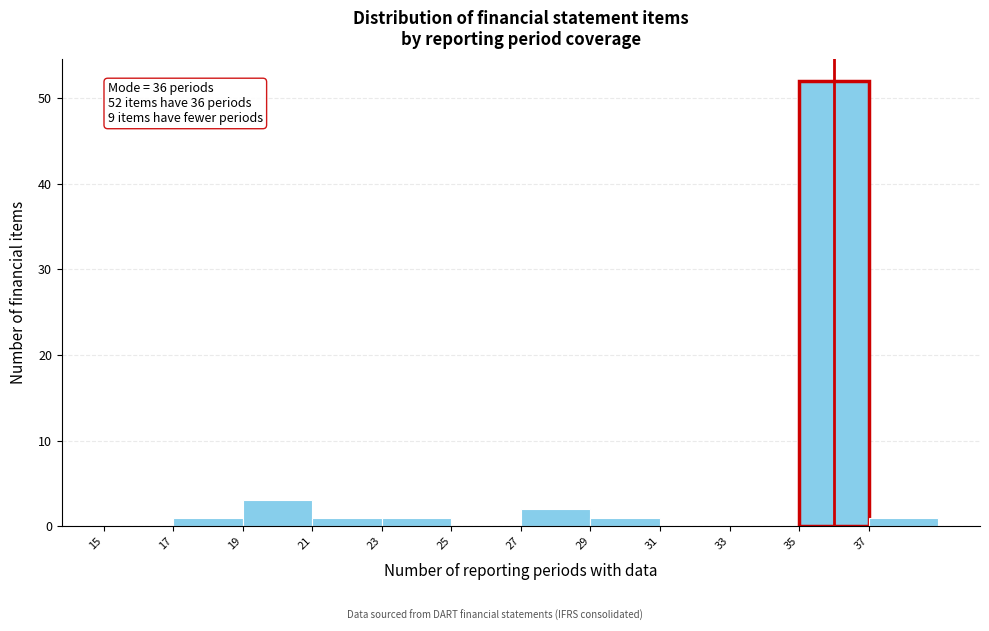

Which range on the x-axis has the tallest bar?

35 to 37